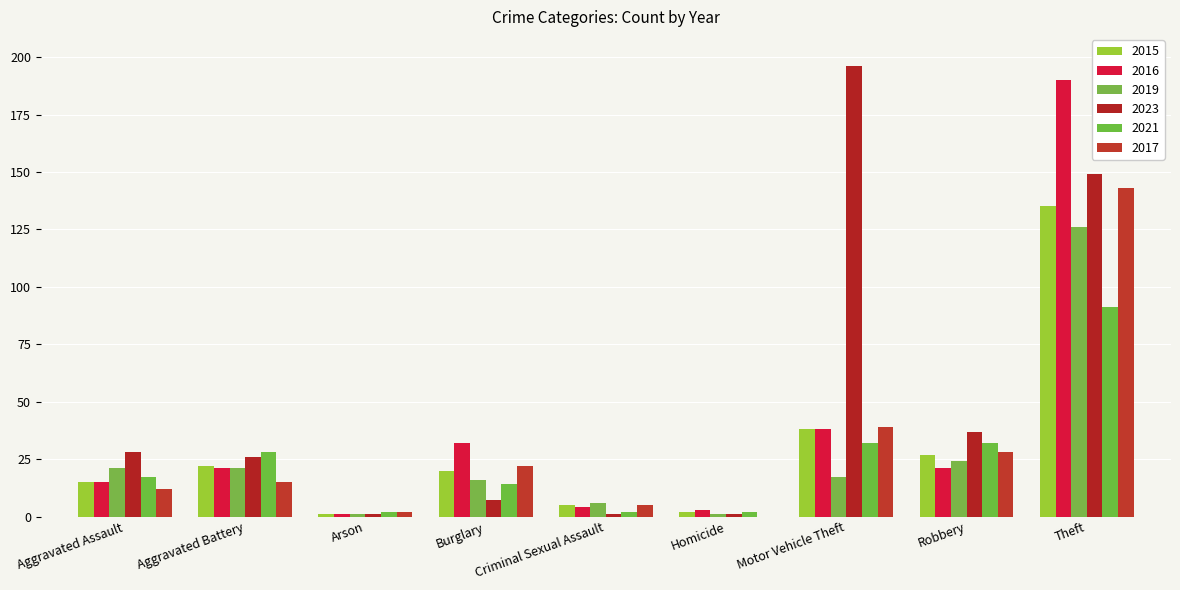

Are the bars grouped side by side (vs. stacked)?

Yes